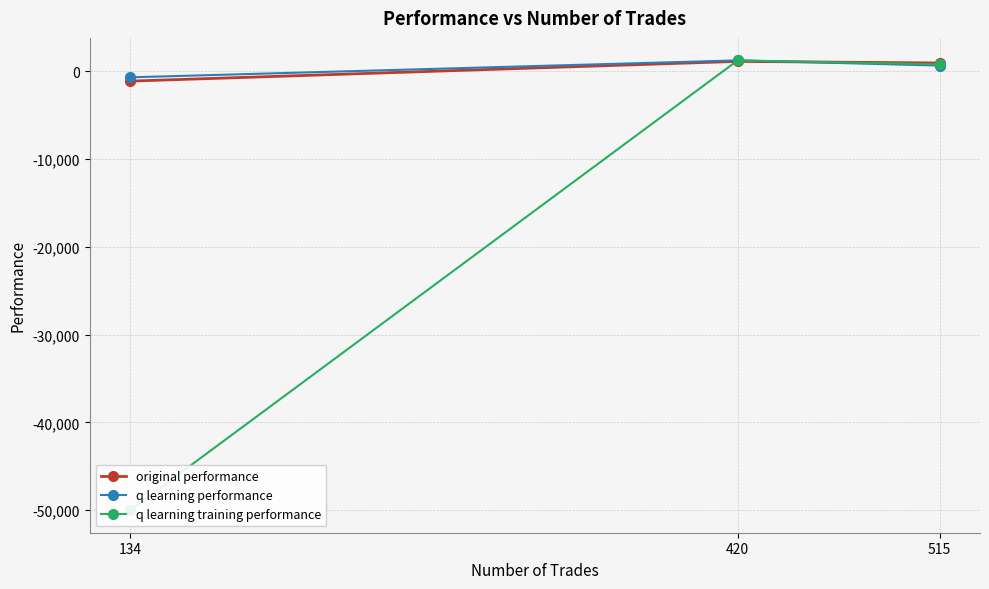

What is the maximum value for q learning performance?

1258.6